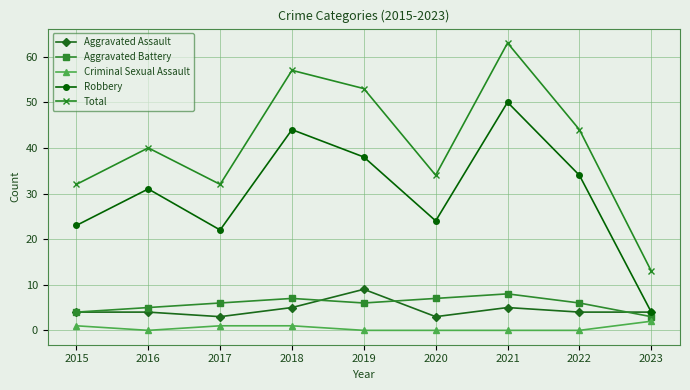

True or false: Total has more than 1 points higher than both neighbors.

True